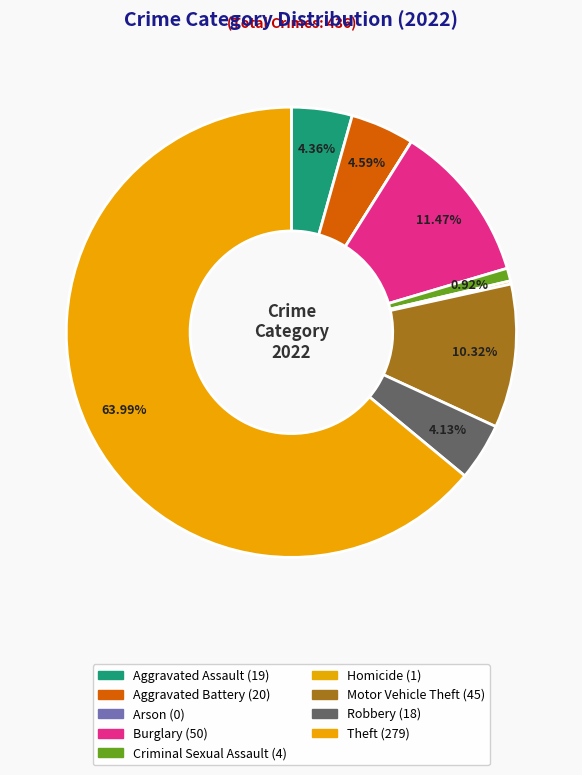

To the nearest percent, what is the combined percentage of Motor Vehicle Theft and Homicide?

11%